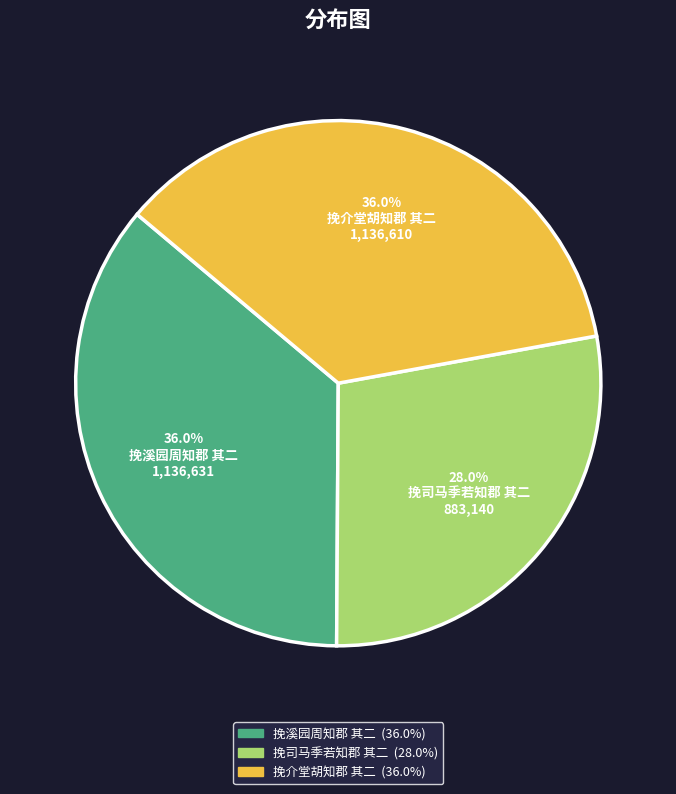

Is there any slice that represents more than half of the pie?

No